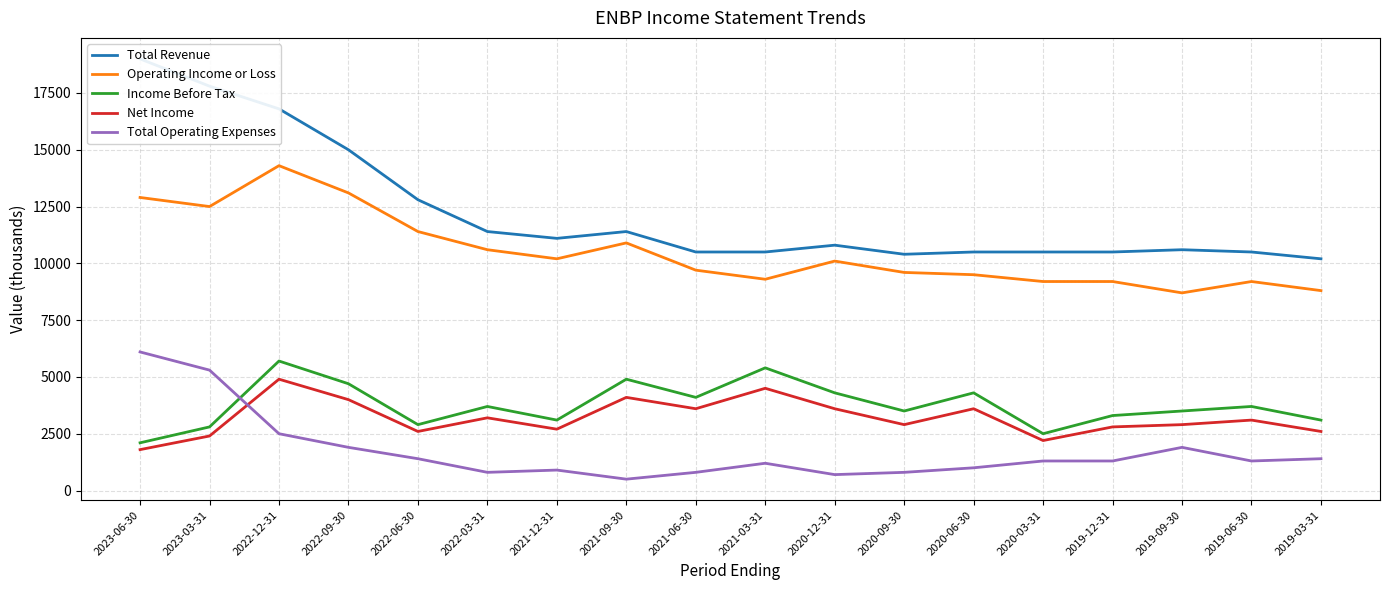

The Total Revenue series shows 10500 at 2021-06-30. True or false?

True